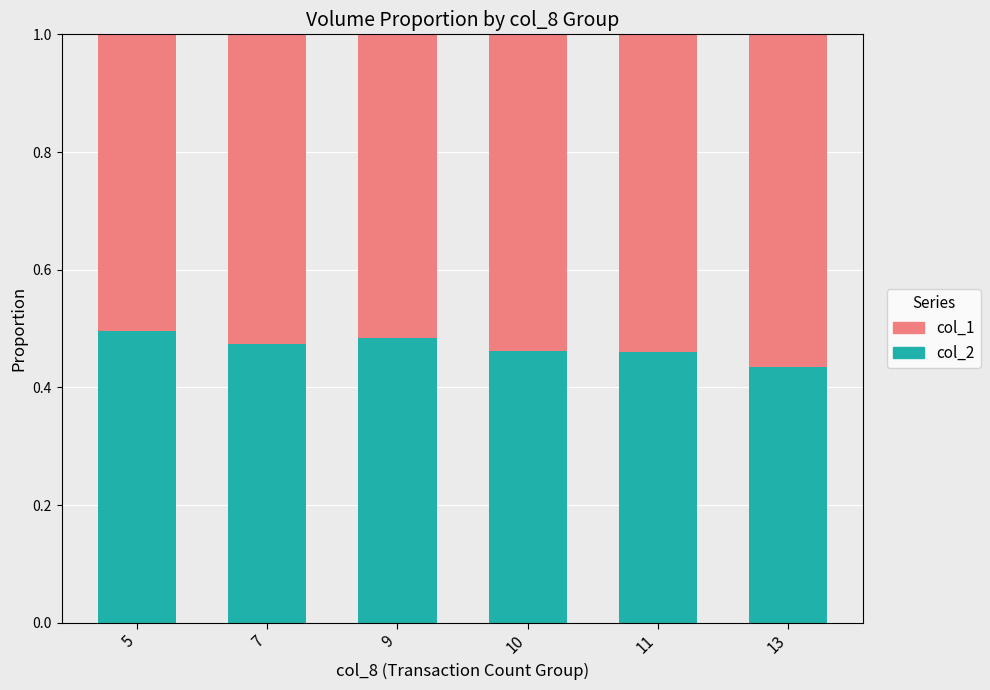

What is the total value across all series at 7?

1.0